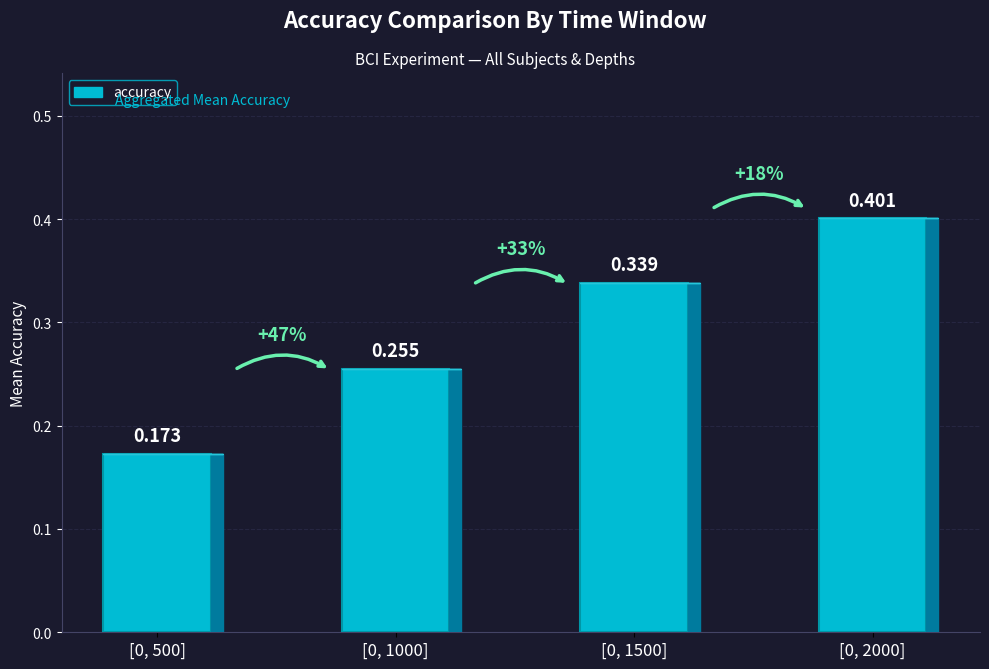

Reading left to right, extract all data points from this chart.

[0, 500]=0.2	[0, 1000]=0.3	[0, 1500]=0.3	[0, 2000]=0.4